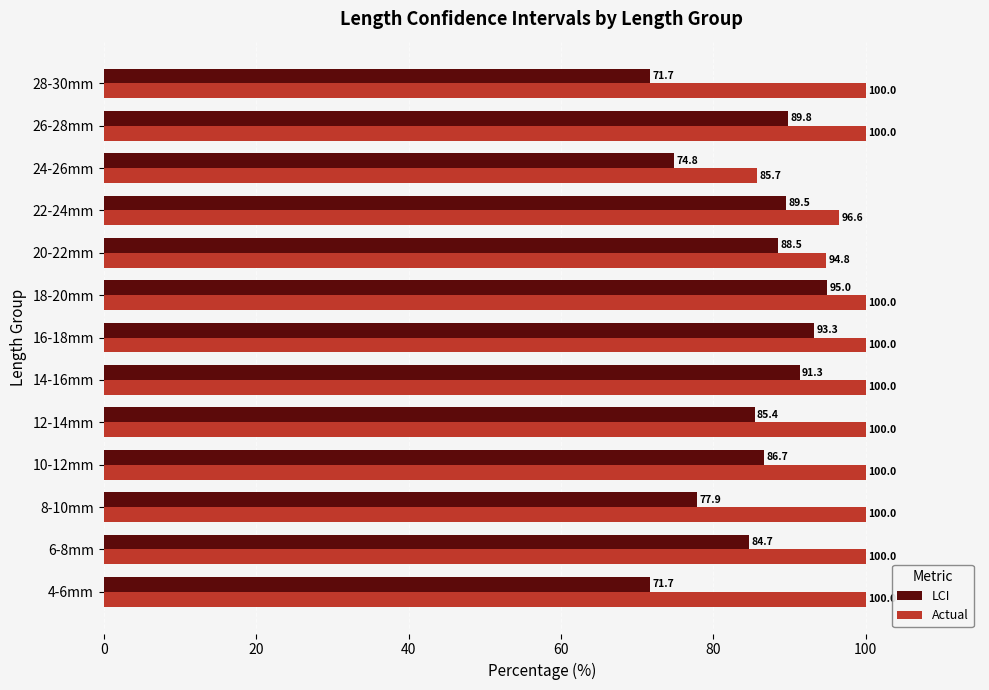

What are all the series names shown in the legend?

LCI, Actual